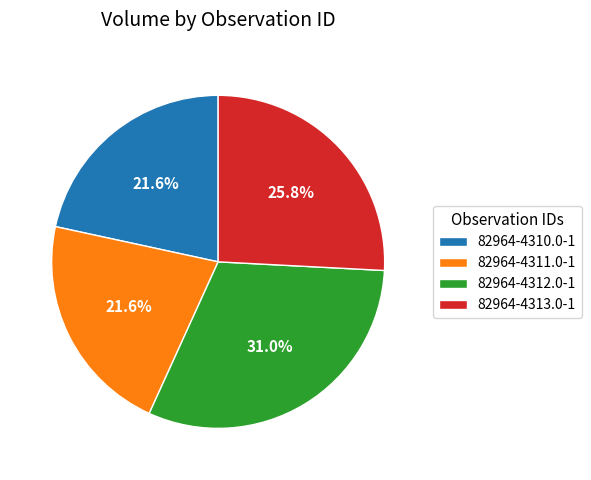

To the nearest percent, what is the combined percentage of 82964-4311.0-1 and 82964-4312.0-1?

53%